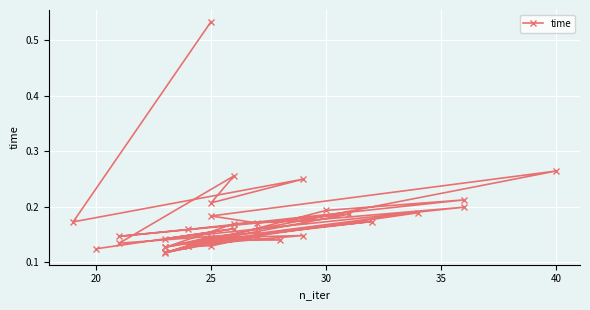

Where is the first local minimum?

20